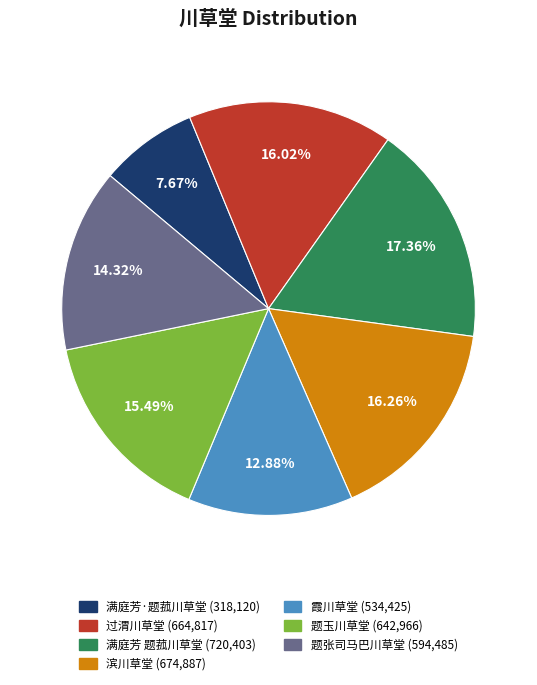

Approximately how many times larger is the value at 题张司马巴川草堂 compared to 满庭芳 题菰川草堂?

0.8